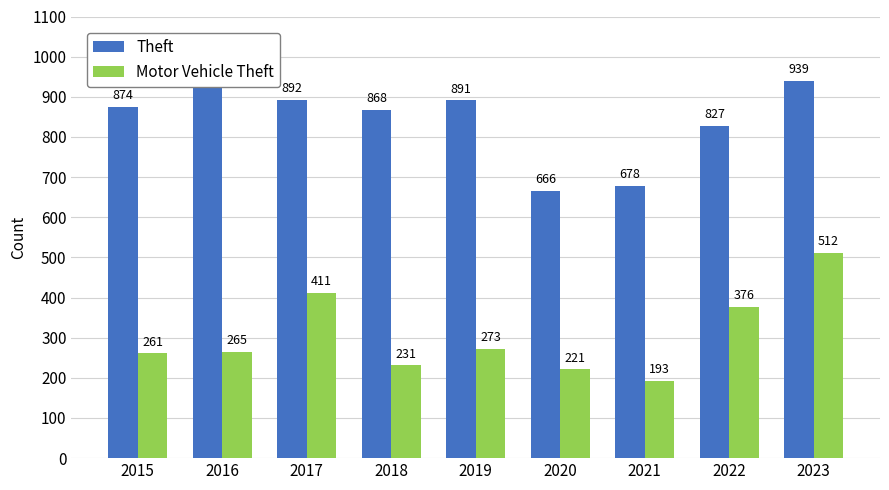

How many bars are there in each group?

2